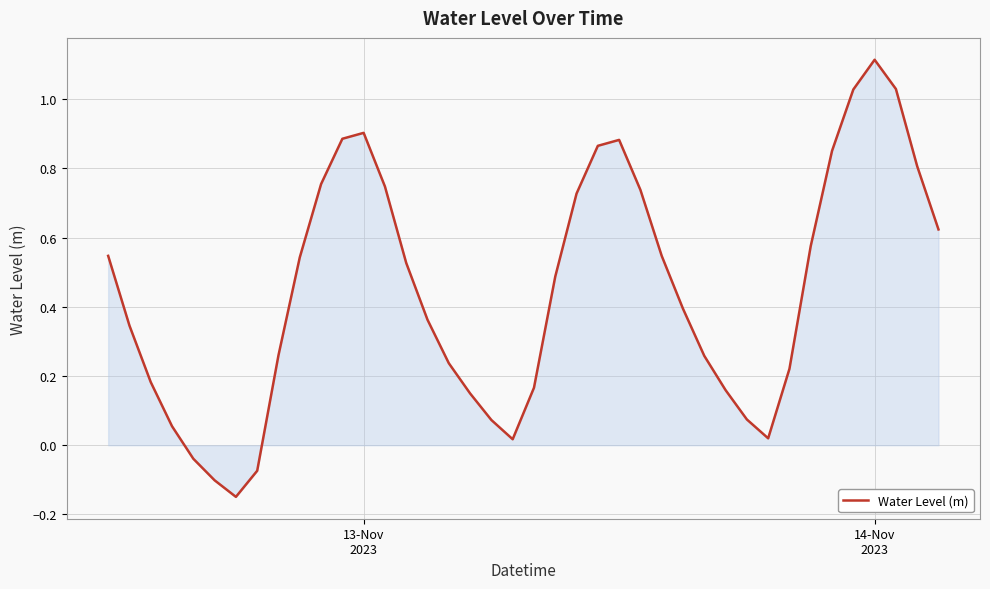

How many points are higher than both their immediate neighbors (excluding endpoints)?

3